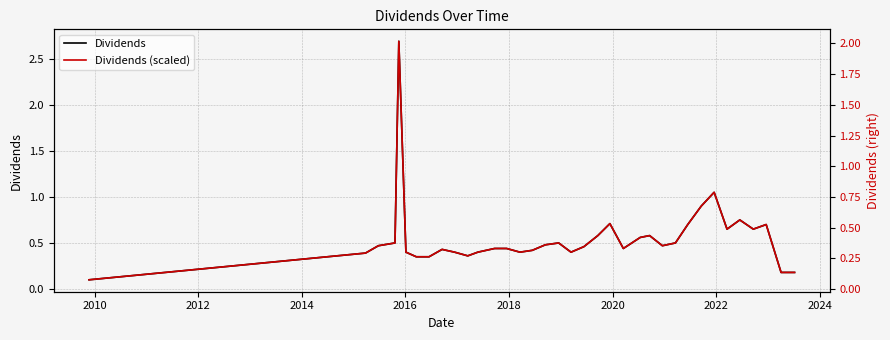

What is the value of the Dividends point at the 28th from the left?

0.7